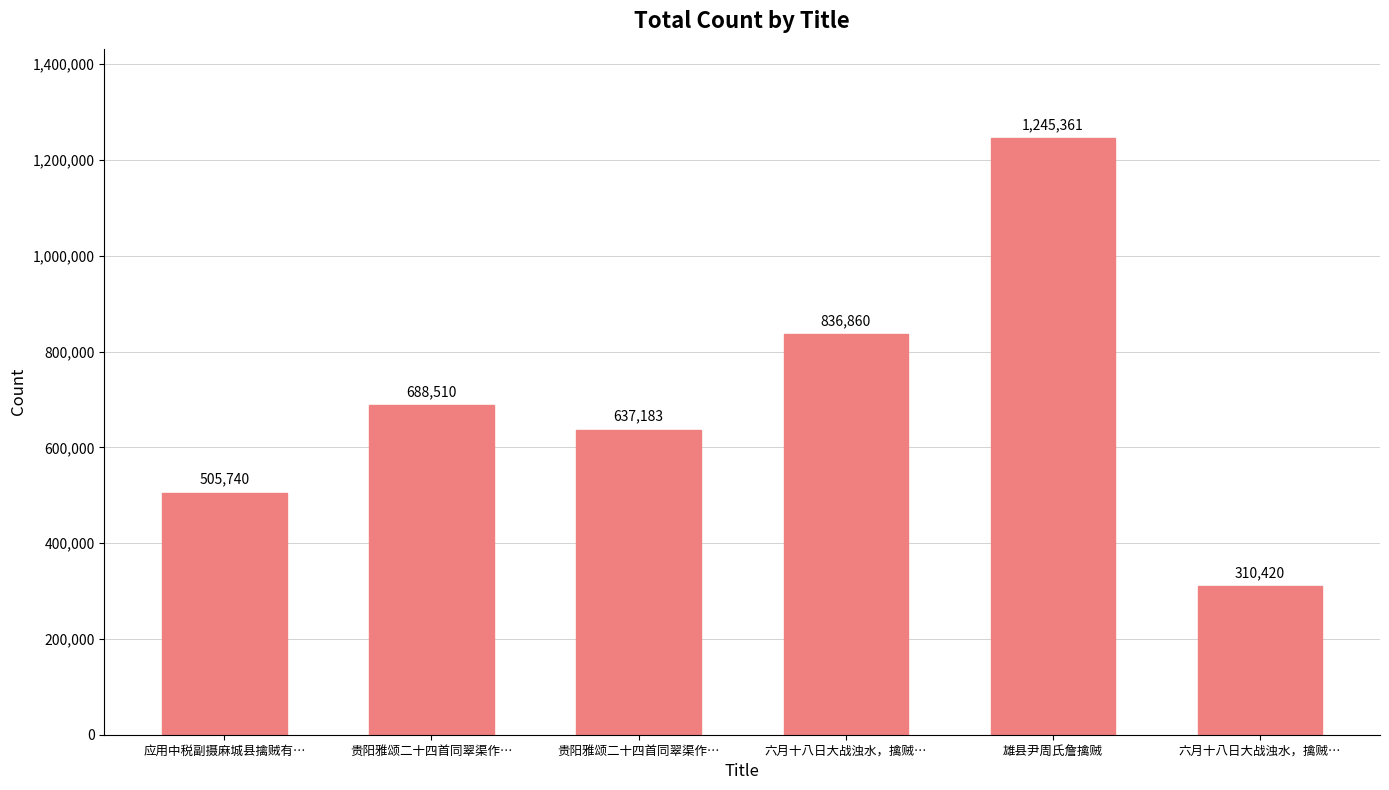

List the labels in order of value, largest first.

雄县尹周氏詹擒贼, 六月十八日大战浊水，擒贼…, 贵阳雅颂二十四首同翠渠作…, 贵阳雅颂二十四首同翠渠作…, 应用中税副摄麻城县擒贼有…, 六月十八日大战浊水，擒贼…